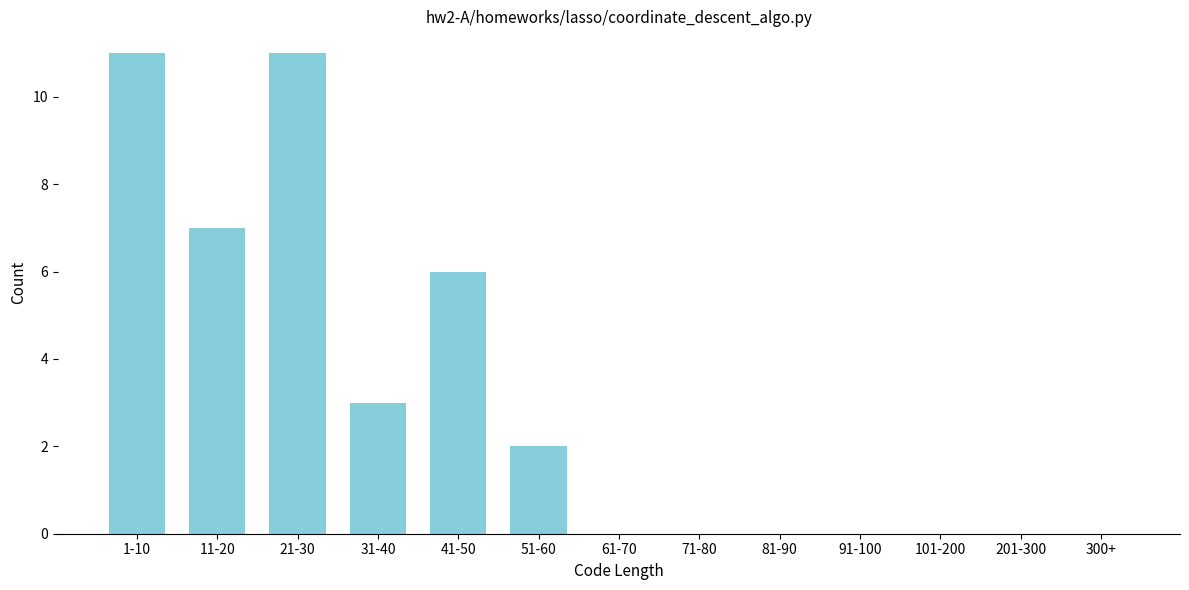

Reading right to left, extract all data points from this chart.

300+=0	201-300=0	101-200=0	91-100=0	81-90=0	71-80=0	61-70=0	51-60=2	41-50=6	31-40=3	21-30=11	11-20=7	1-10=11